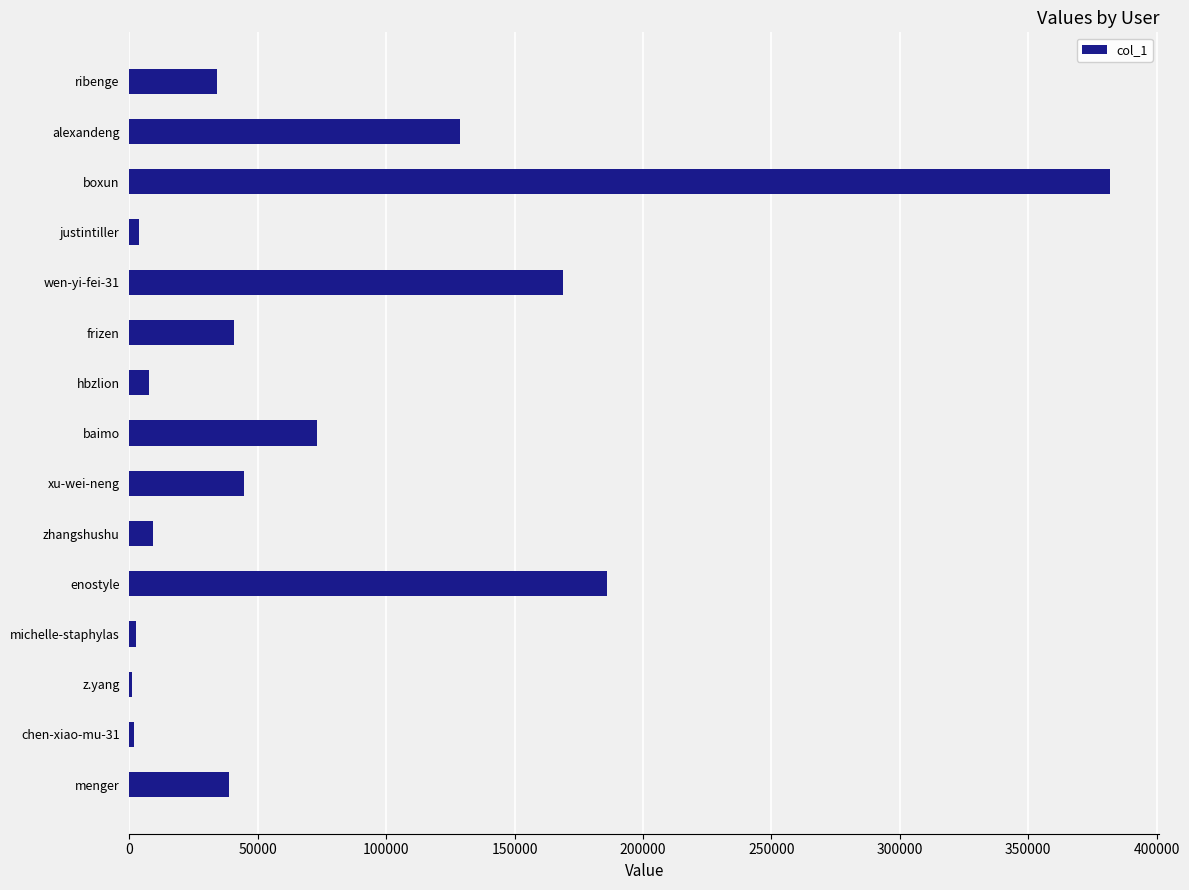

At which label is the value closest to 191500?

enostyle